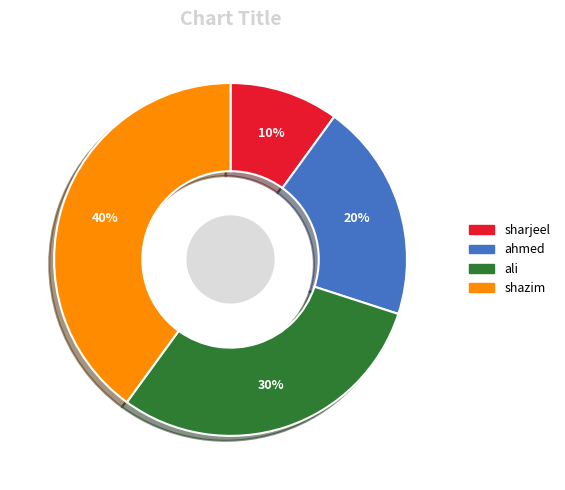

To the nearest percent, what is the average slice percentage?

25%